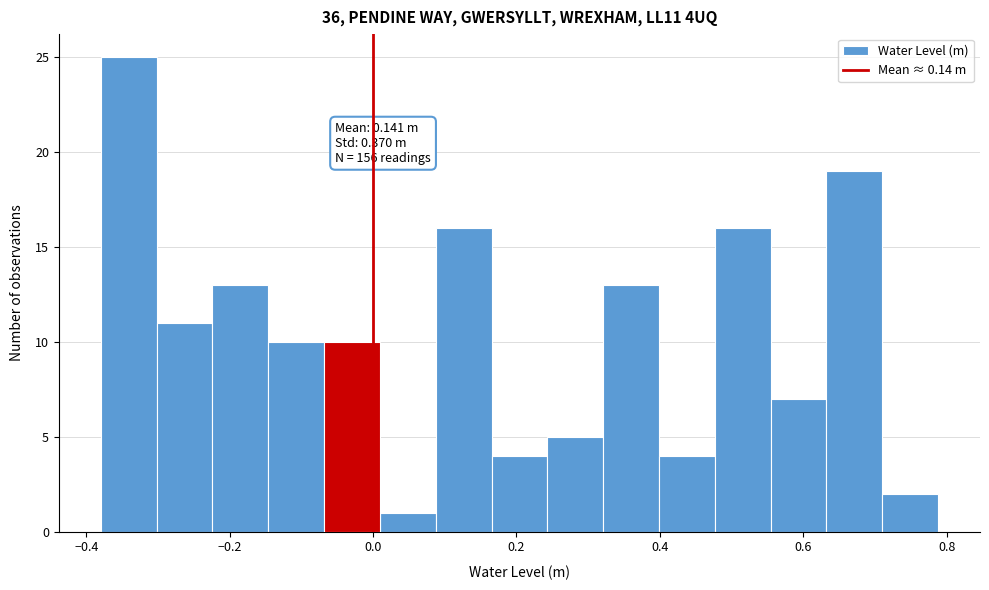

Around what value on the x-axis is the tallest bar? Give the approximate position of its centre, as read against the axis.

-0.34